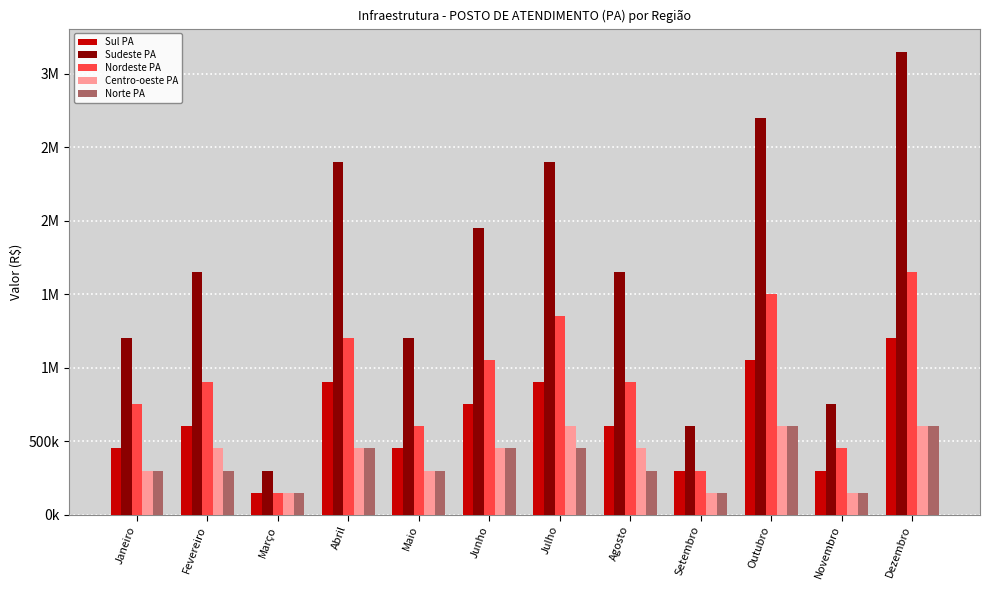

How many Norte PA values are between 300000 and 450000?

7